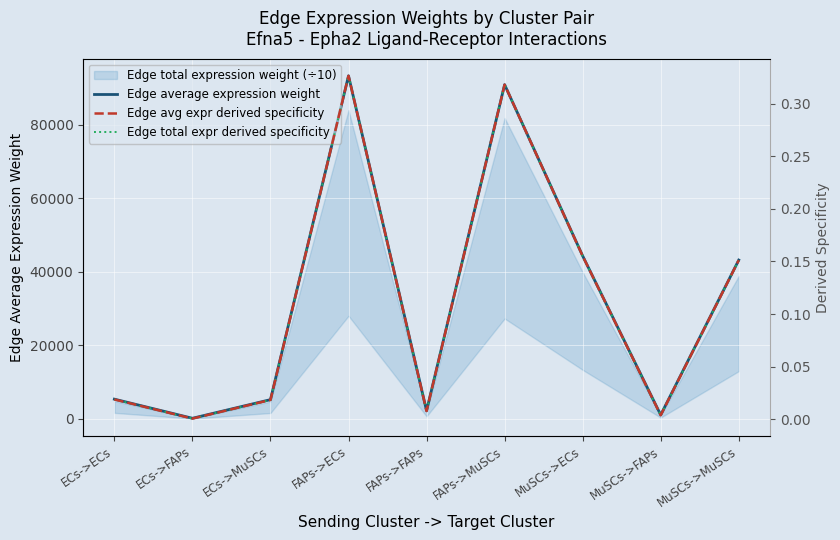

True or false: Edge avg expr derived specificity and Edge total expr derived specificity intersect in this chart.

False